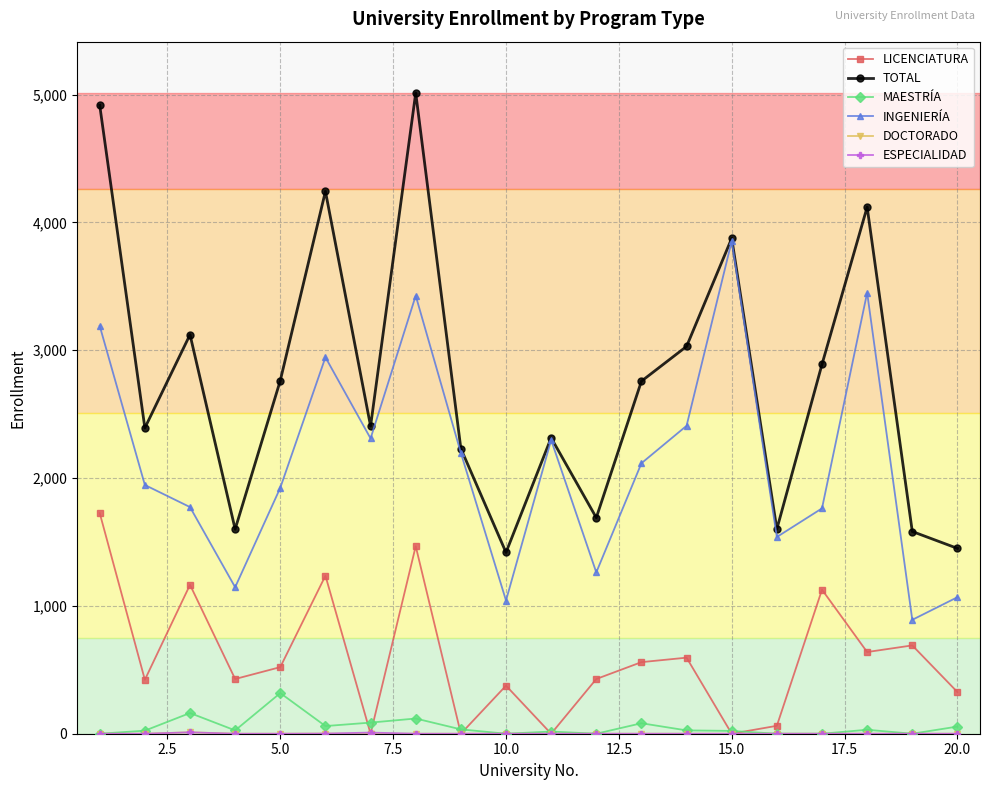

Which series has the largest total across all categories?

TOTAL